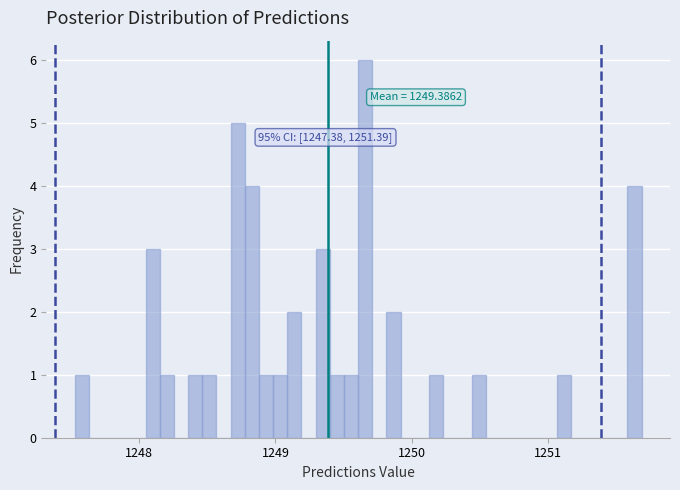

Around what value on the x-axis is the tallest bar? Give the approximate position of its centre, as read against the axis.

1249.7